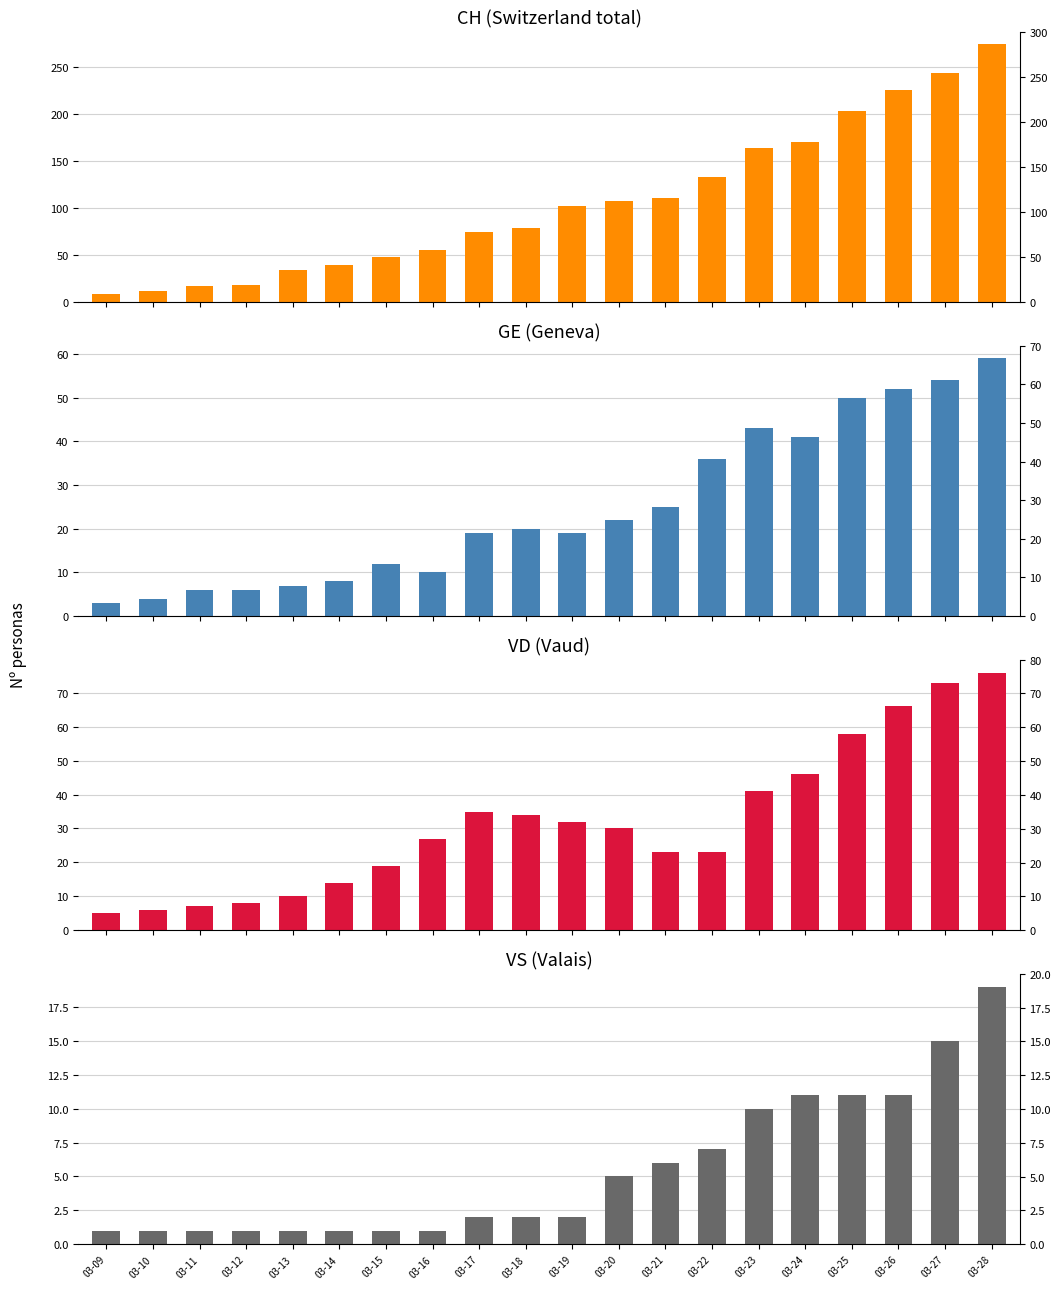

What is the difference between the maximum and minimum values in the CH series?

265